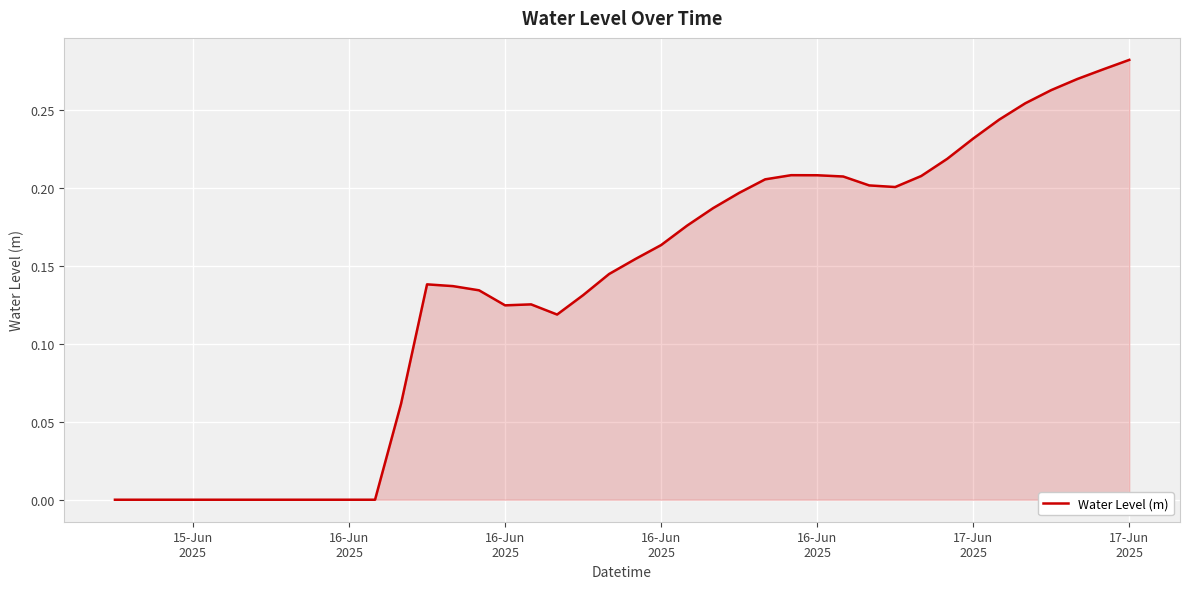

Reading left to right, what are all the values shown in this chart?

-0.0	-0.0	-0.0	-0.0	-0.0	-0.0	-0.0	-0.0	-0.0	-0.0	-0.0	0.1	0.1	0.1	0.1	0.1	0.1	0.1	0.1	0.1	0.2	0.2	0.2	0.2	0.2	0.2	0.2	0.2	0.2	0.2	0.2	0.2	0.2	0.2	0.2	0.3	0.3	0.3	0.3	0.3